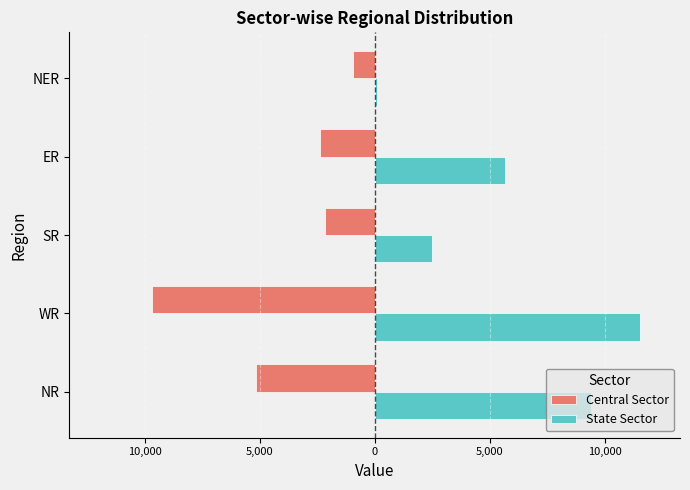

What are all the series names shown in the legend?

Central Sector, State Sector